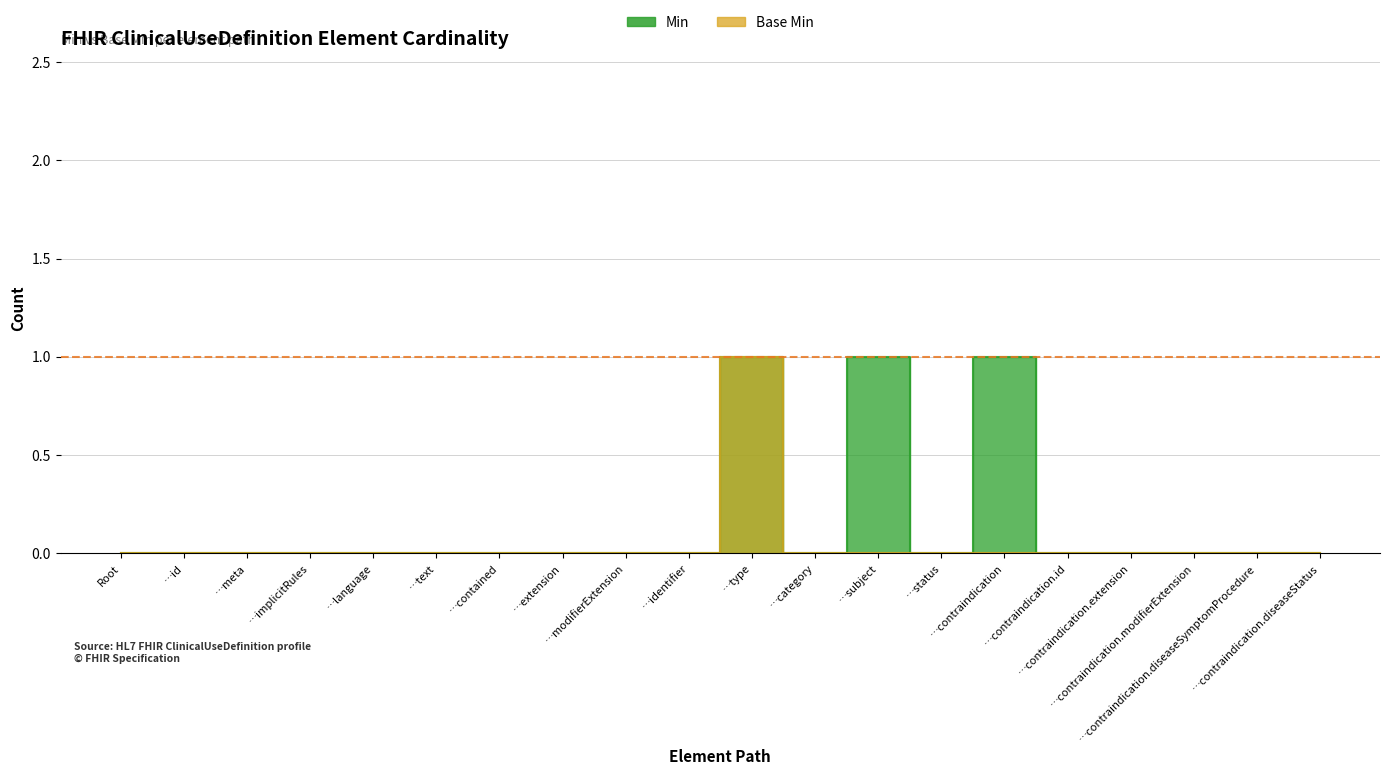

True or false: Min has a value of -1 at …contraindication.diseaseSymptomProcedure.

False